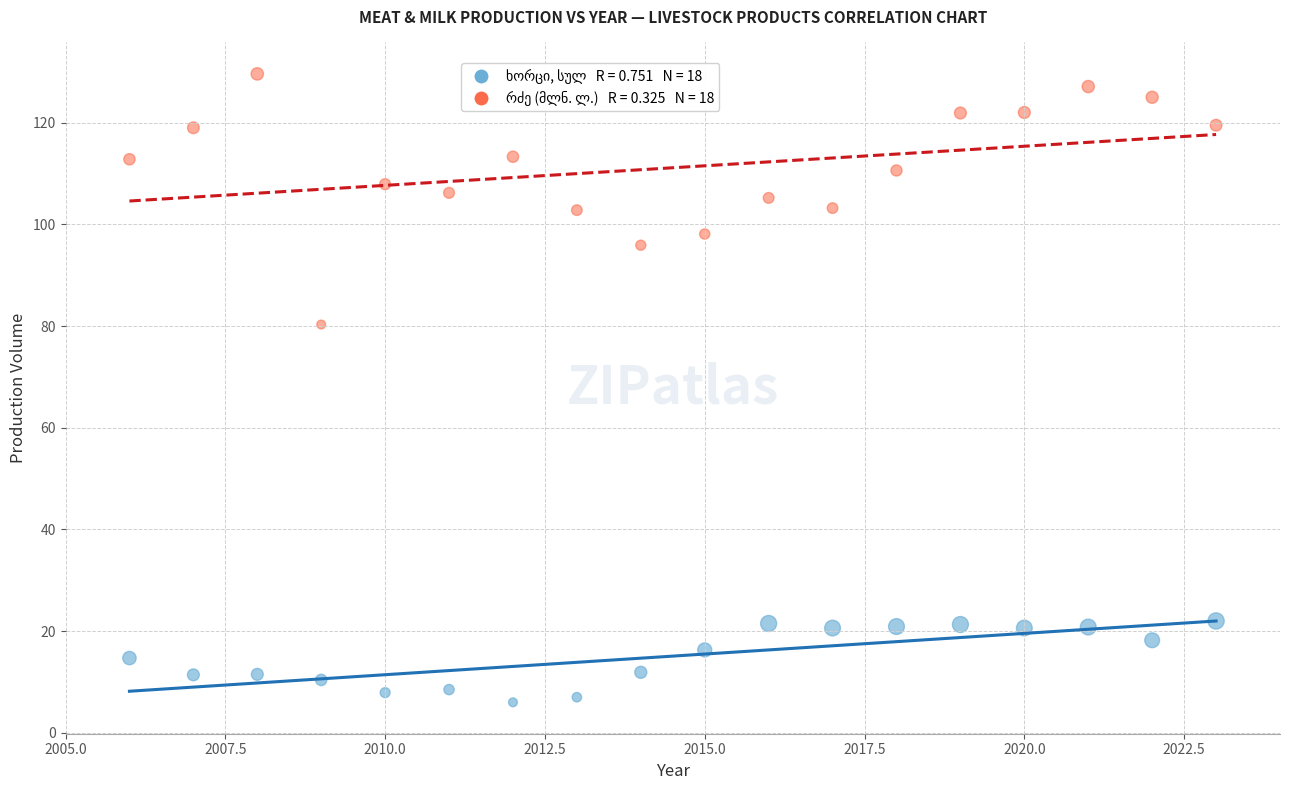

Across all series, what Y value is closest to 67?

80.3